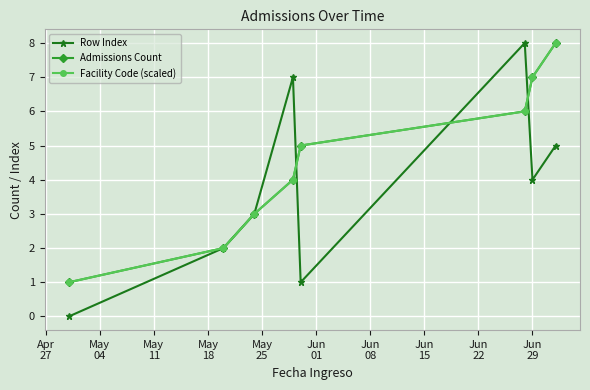

What is the average value of the Facility Code (scaled) series?

4